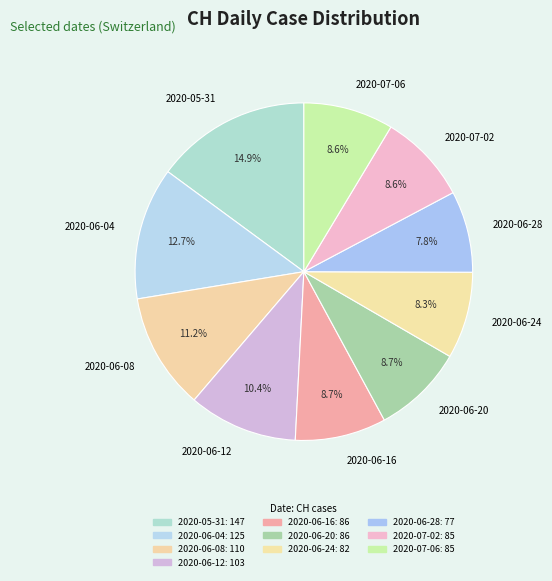

Combined, what portion of the pie is 2020-05-31 and 2020-07-06?

23.5%